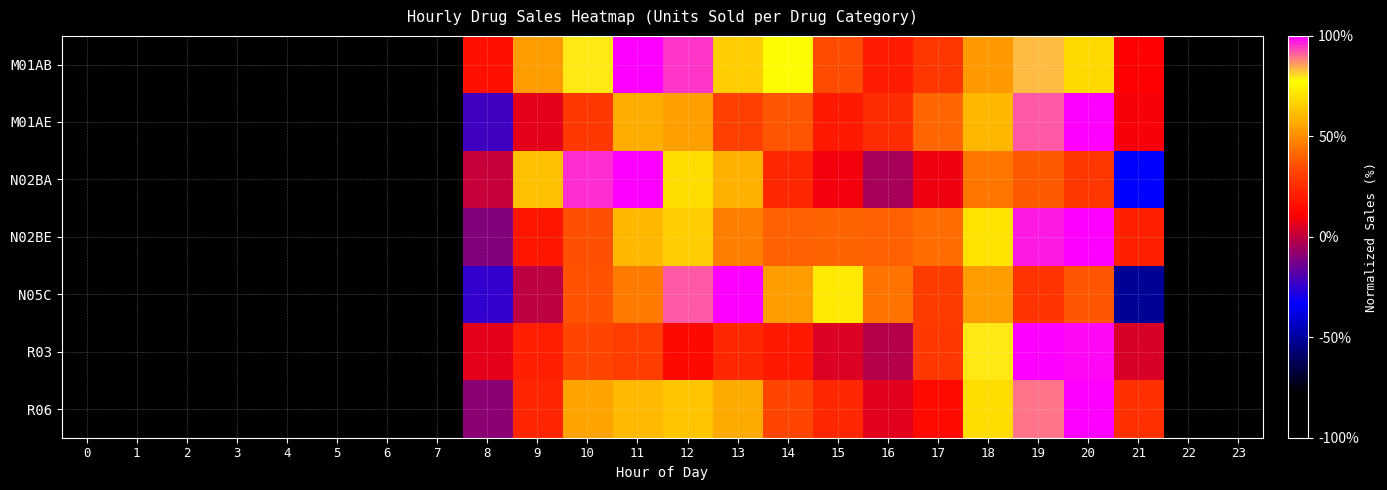

Between 9 and 13, which series saw the biggest shift?

N05C